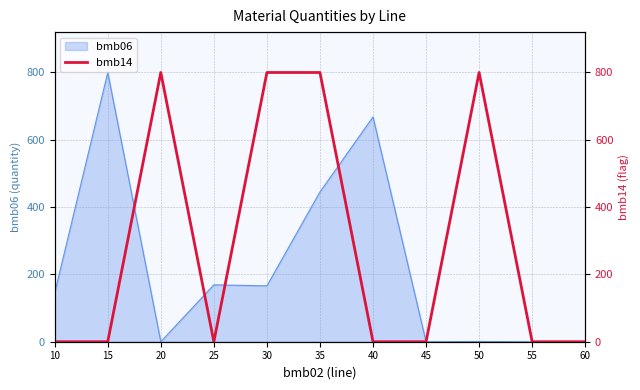

What is the greatest value displayed?

800